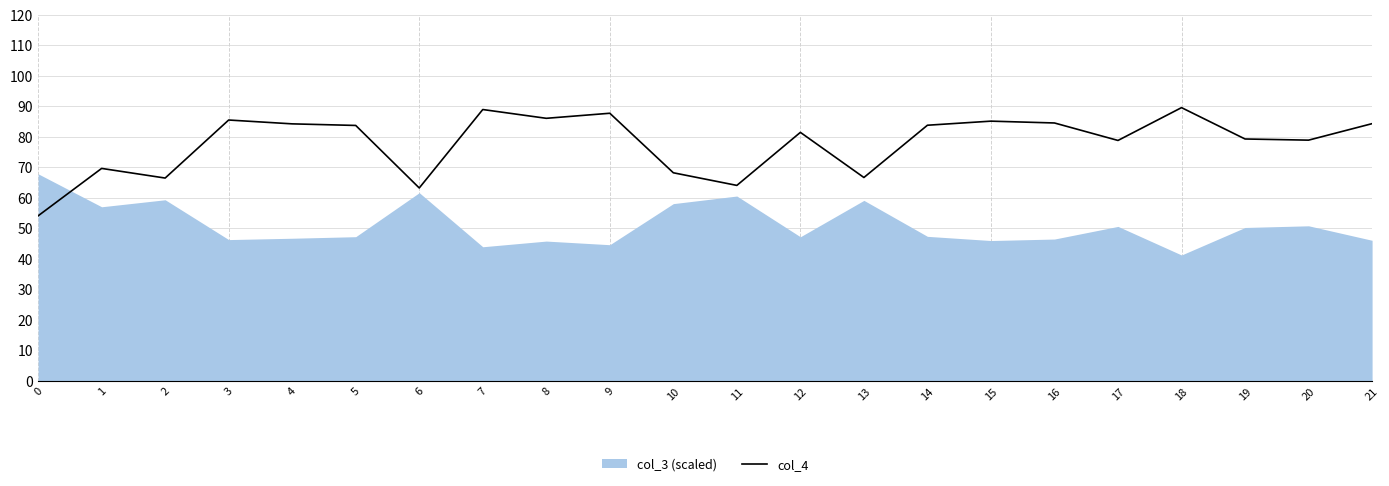

Where does the data first go above 83?

3